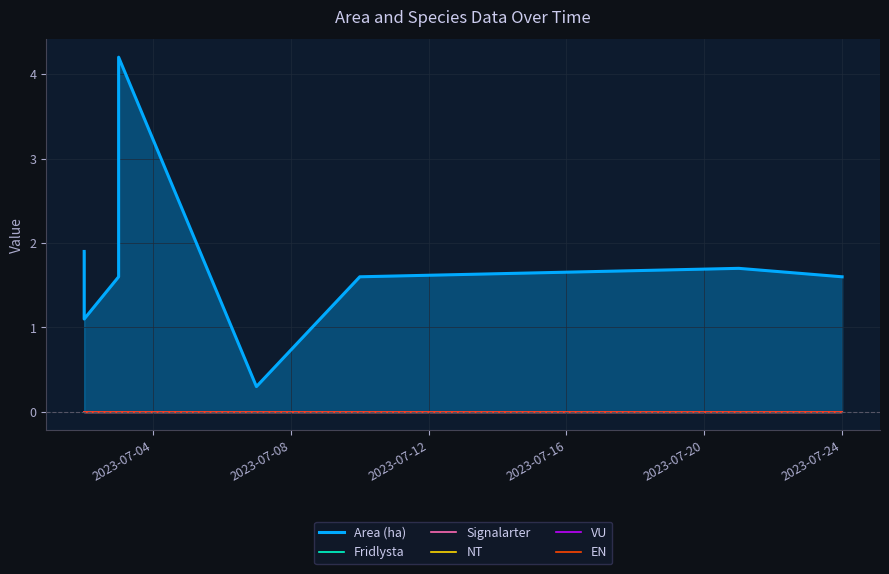

Which series has the widest spread of values?

Area (ha)